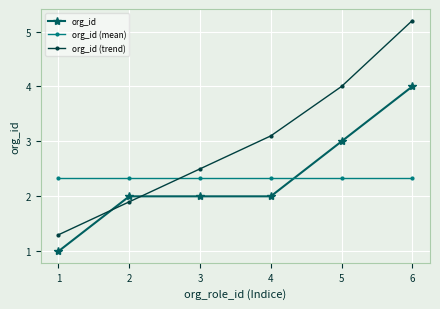

Rank the categories by org_id (trend) value from highest to lowest.

6, 5, 4, 3, 2, 1